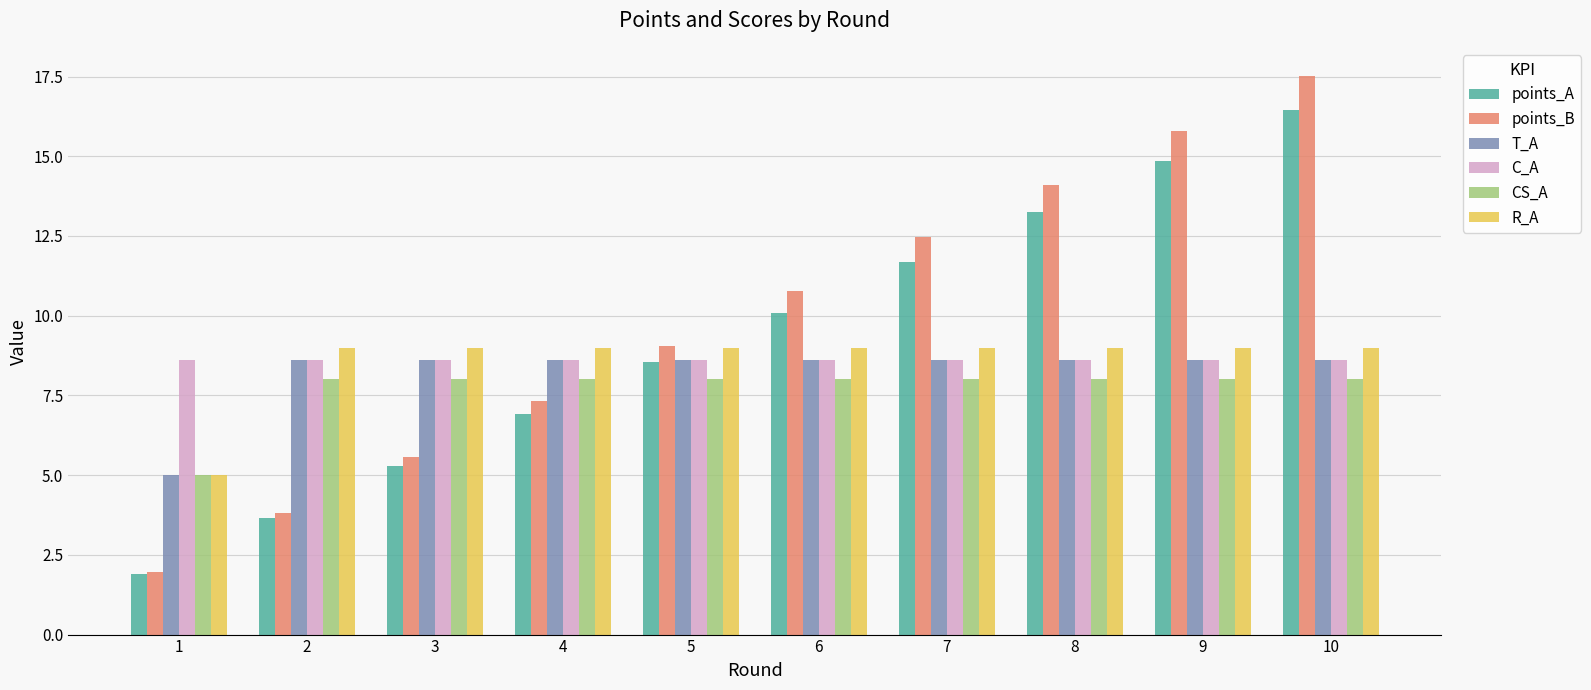

Is it true that C_A equals 8.6 at 6?

True